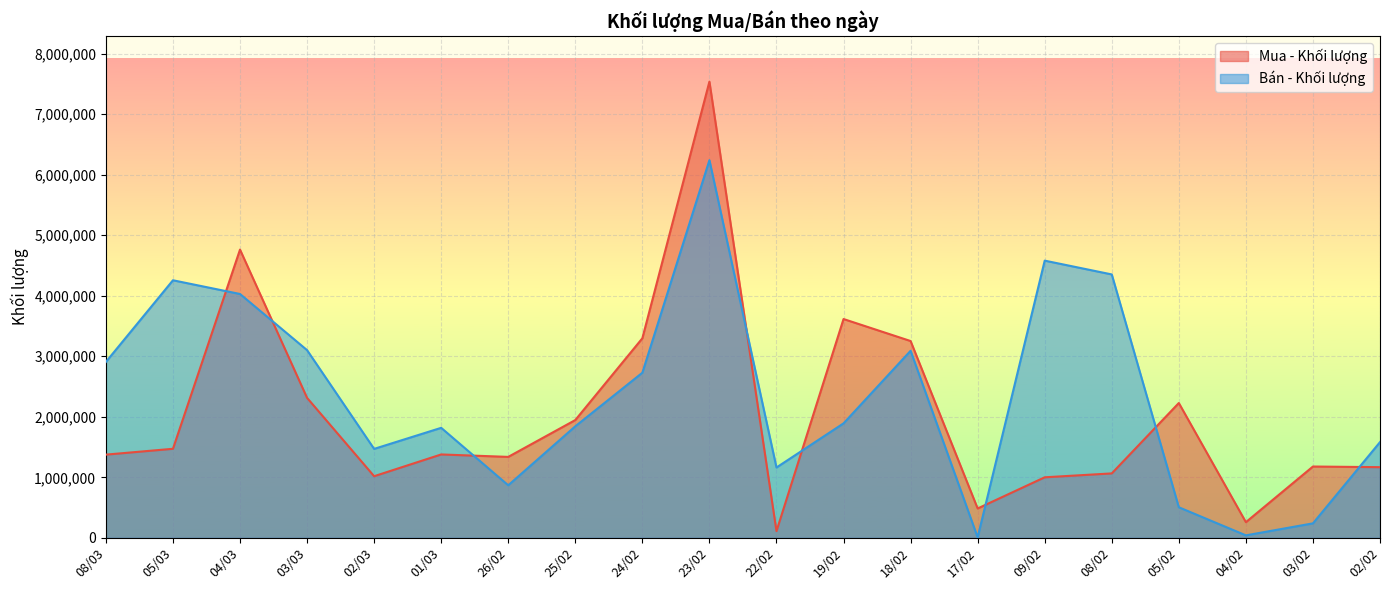

What is the minimum value shown in the chart?

7900